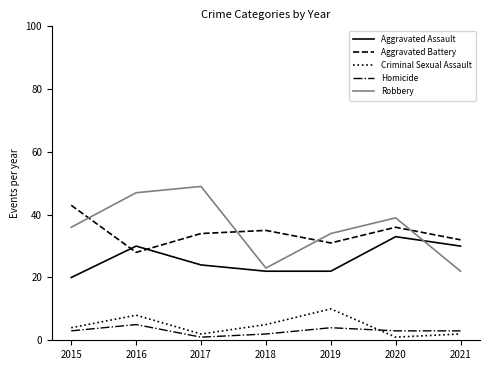

At which label does Aggravated Battery first exceed 34?

2015